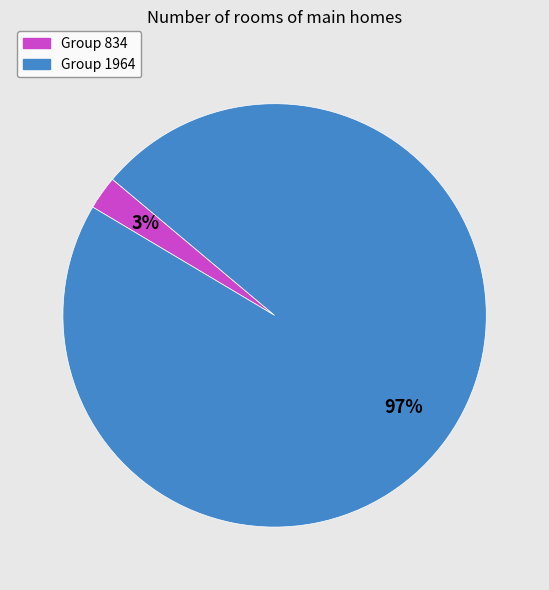

To the nearest percent, what is the average slice percentage?

50%